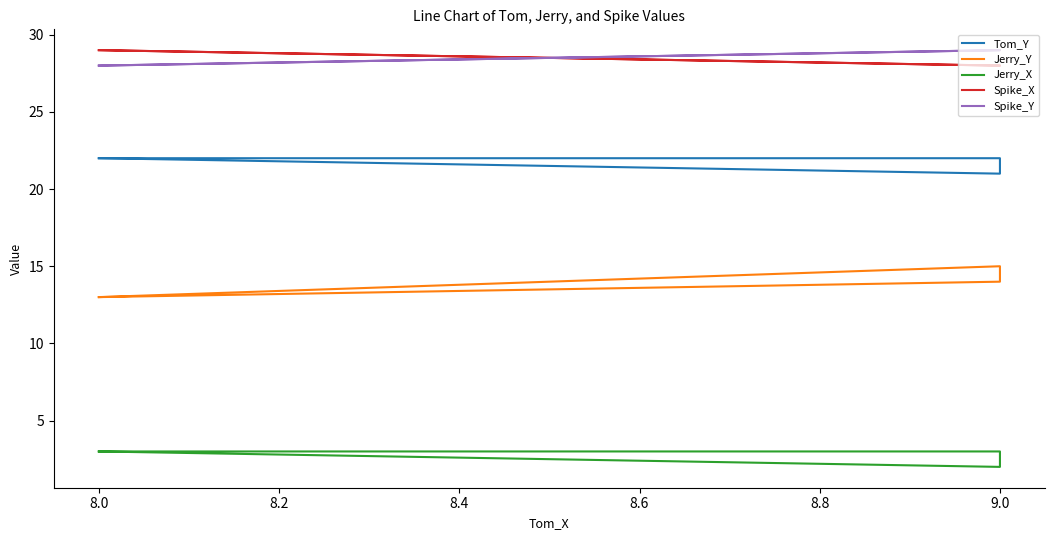

How many series are shown in this chart?

5